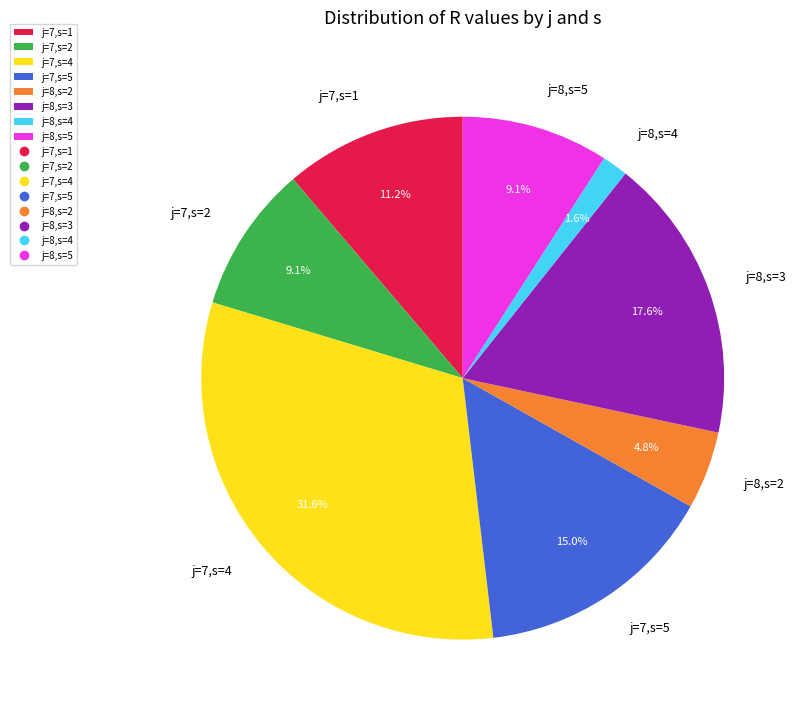

To the nearest percent, what is the combined percentage of j=8,s=4 and j=8,s=5?

11%